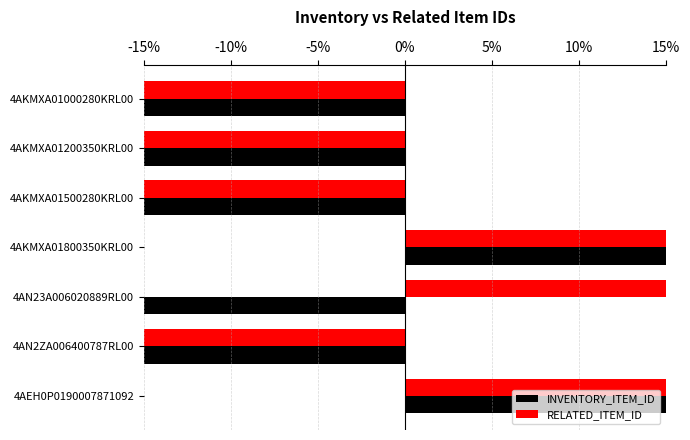

Reading left to right, extract all data points from this chart.

INVENTORY_ITEM_ID: -0.2	-0.2	-0.2	0.5	-0.2	-0.2	0.5
RELATED_ITEM_ID: -0.2	-0.2	-0.4	0.4	0.2	-0.4	0.4